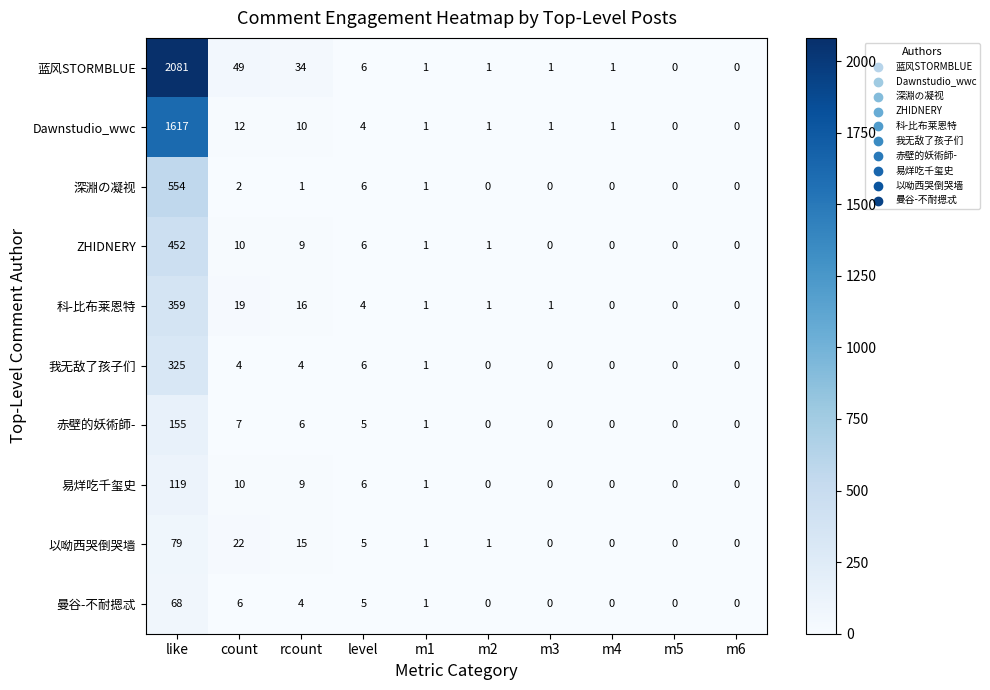

At which label does 曼谷-不耐摁忒 reach its peak?

like